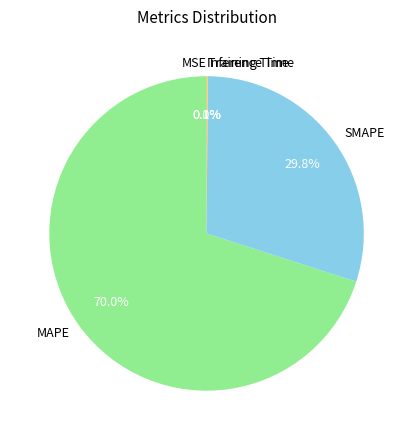

What is the largest slice in the pie chart?

MAPE